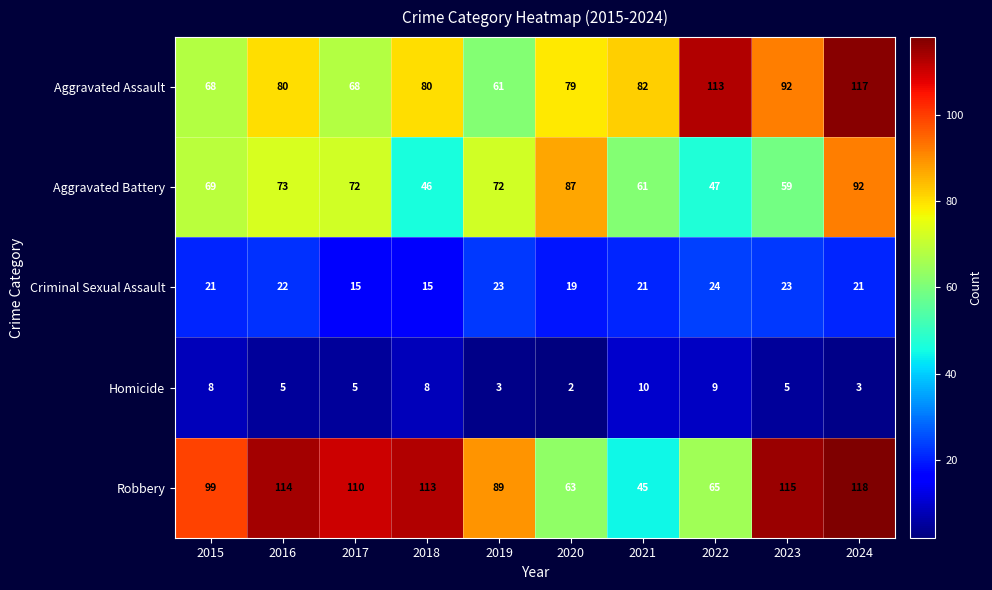

At which category does the chart reach its minimum across all series?

2020